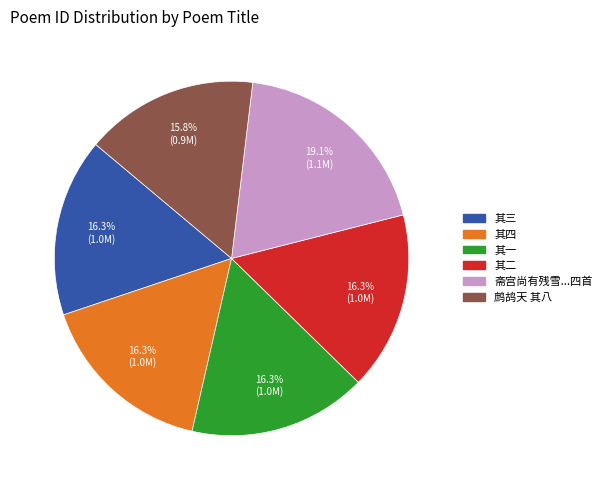

Is it true that 其四 is 4% of the pie?

False